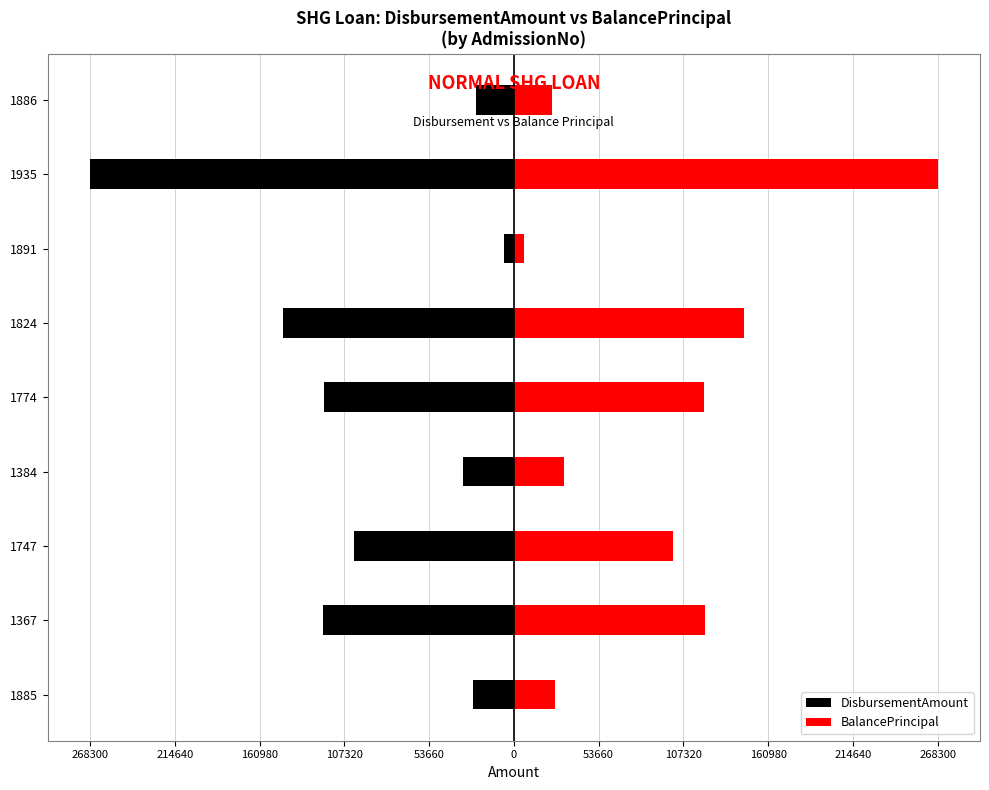

What is the difference between the highest and lowest values at 53660?

240400